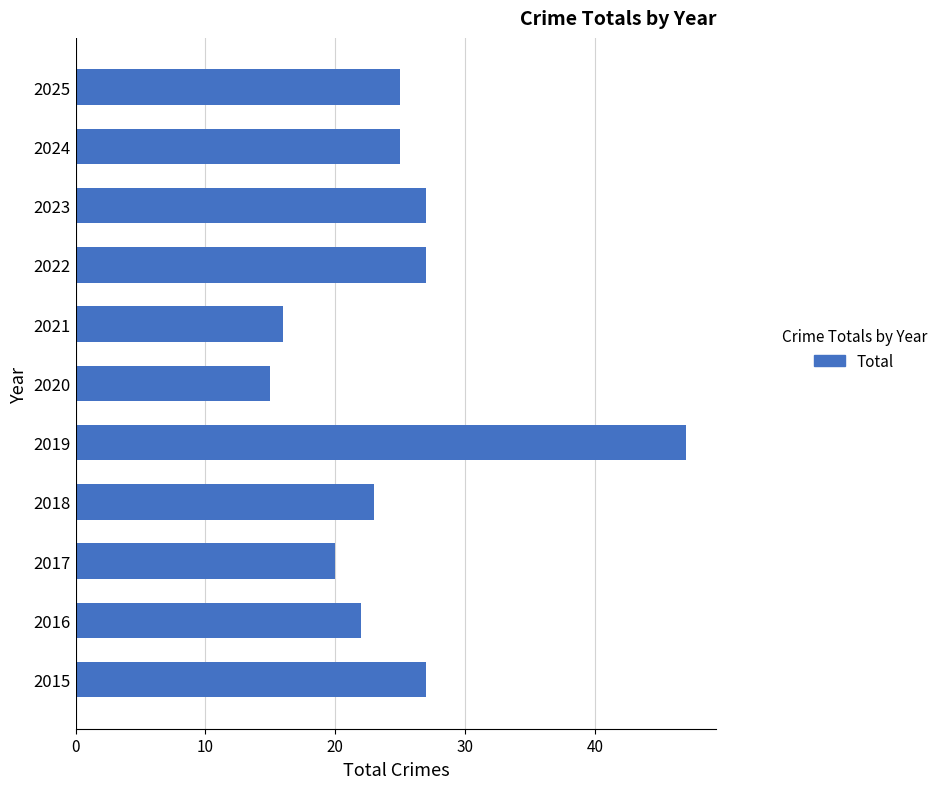

How many data points are less than 25?

5